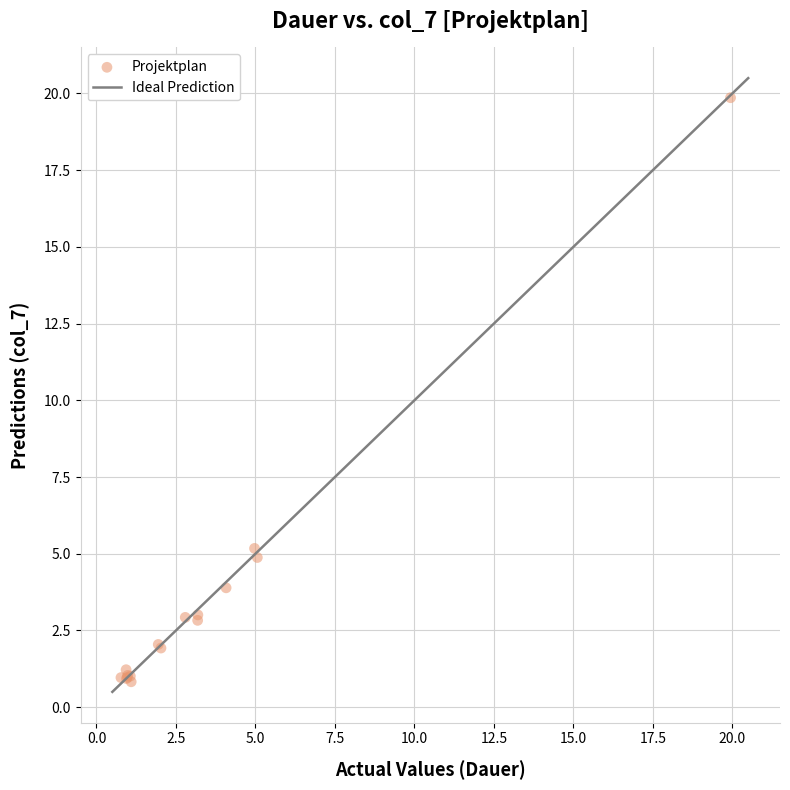

What Y value in the scatter plot is closest to 10?

5.2